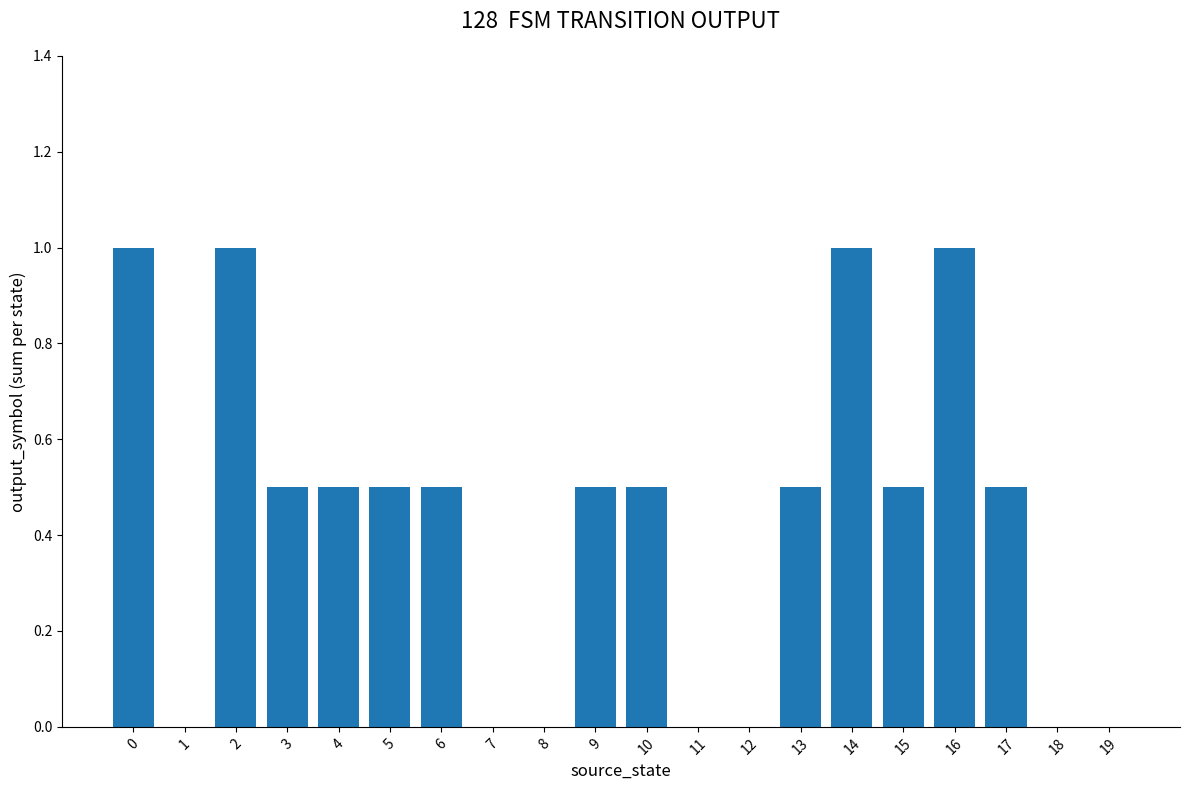

Between 10 and 8, which is larger?

10